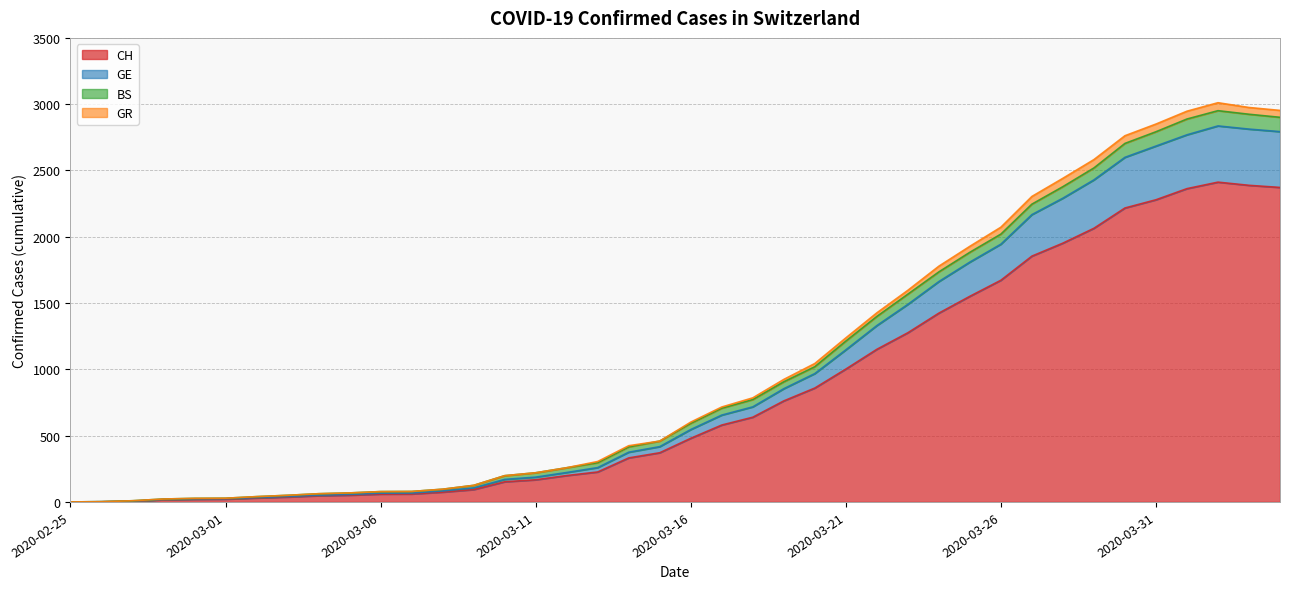

How many interior local peaks does the GE series have?

1